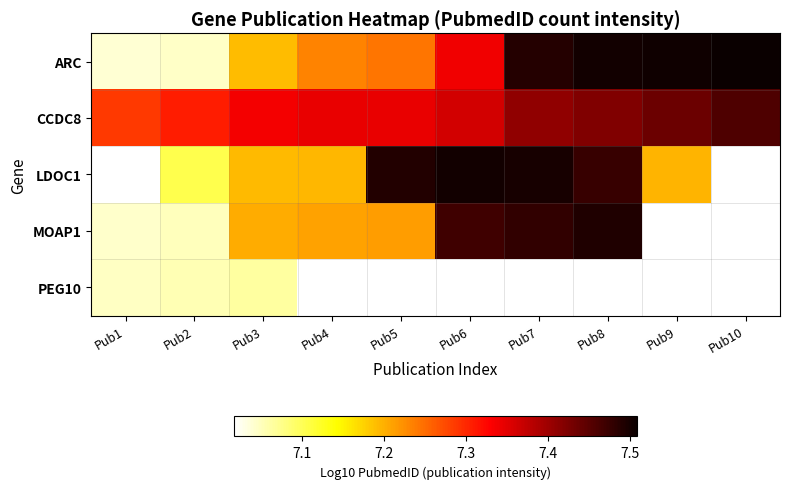

What is the highest value of the PEG10 series?

7.1